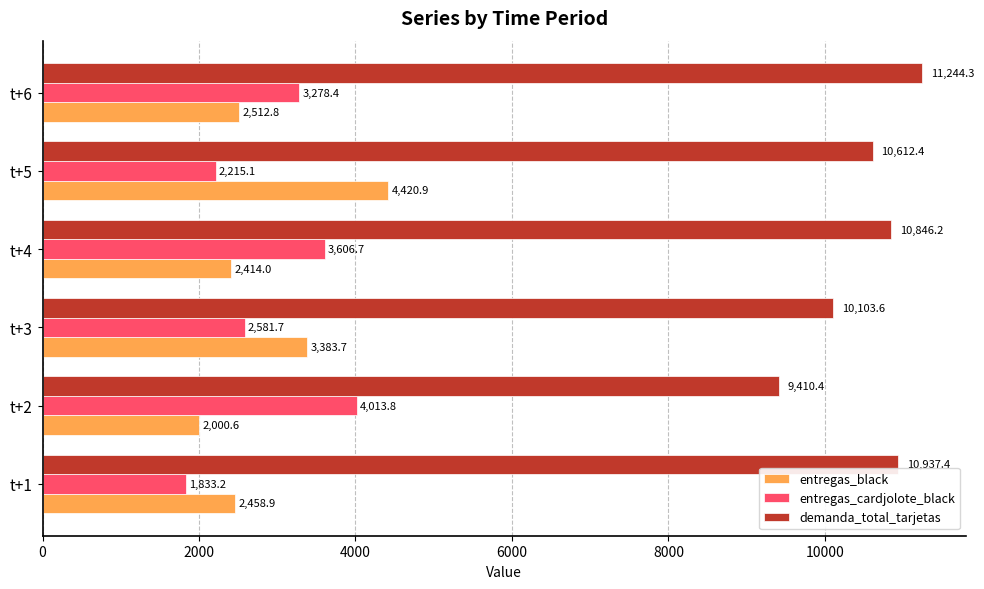

Where is demanda_total_tarjetas nearest to the value 10327?

t+3